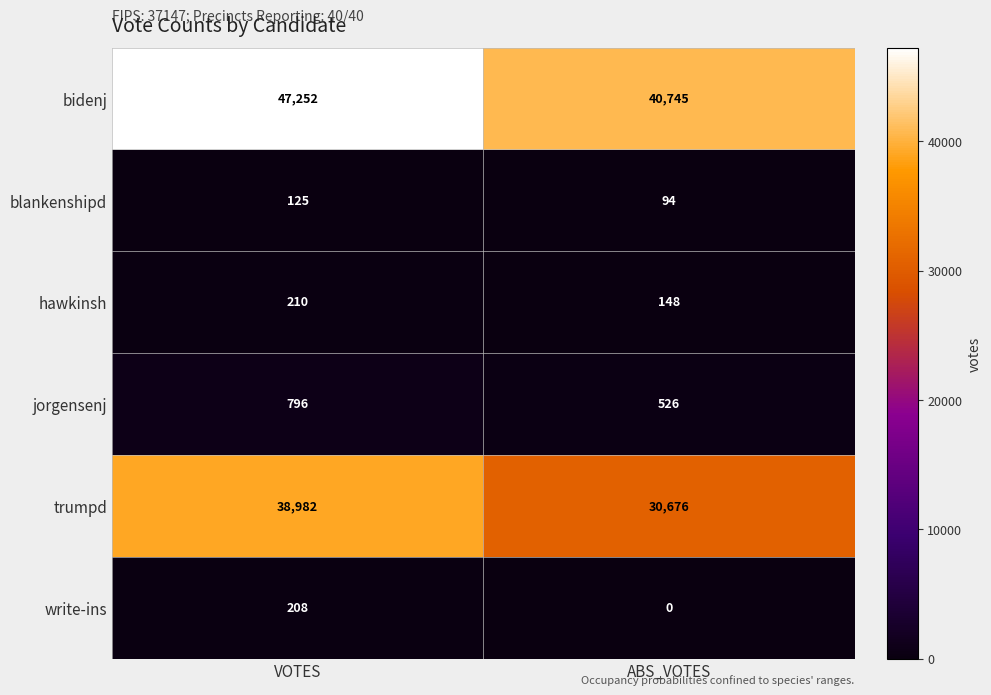

Rank the series by their maximum value, from lowest to highest.

blankenshipd, write-ins, hawkinsh, jorgensenj, trumpd, bidenj